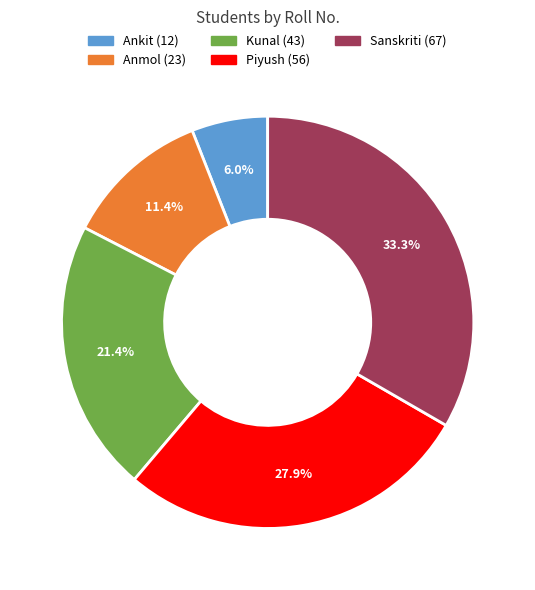

To the nearest percent, what percentage of the pie is Piyush?

28%